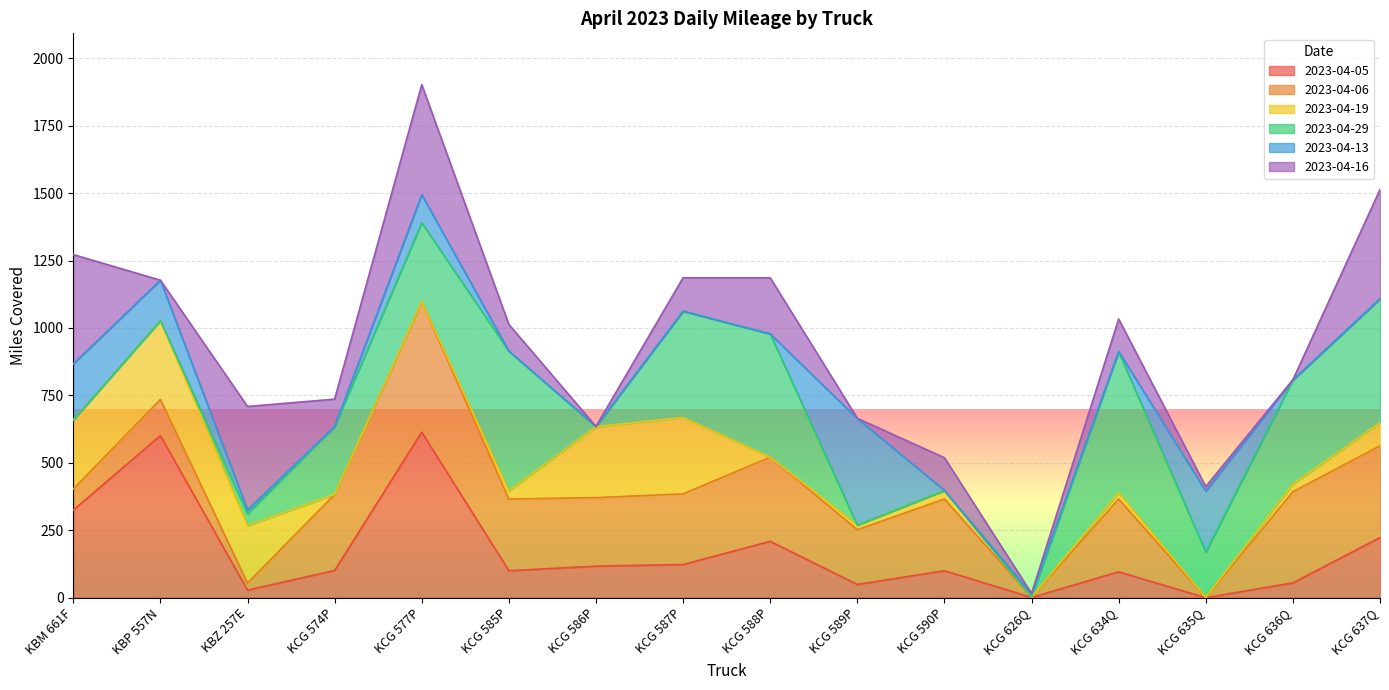

What is the total value across all series at KBP 557N?

1177